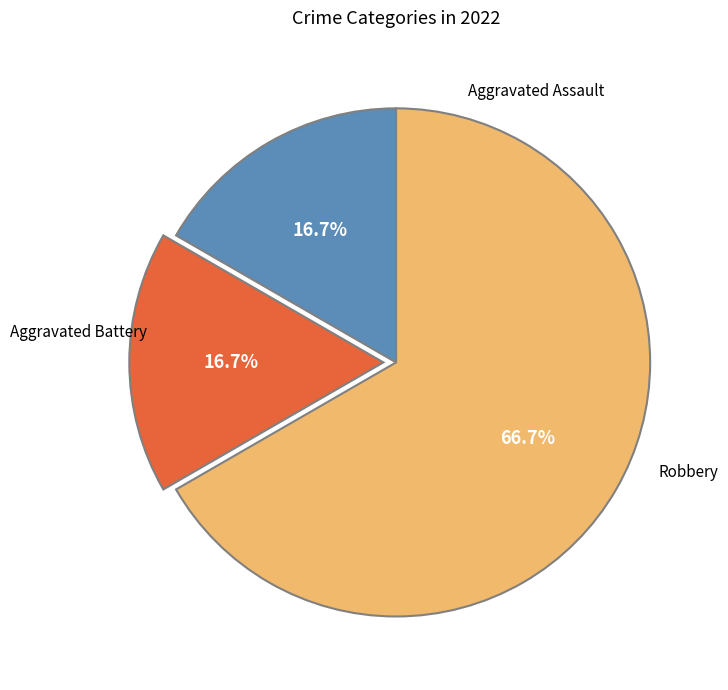

How many segments does this pie chart have?

3